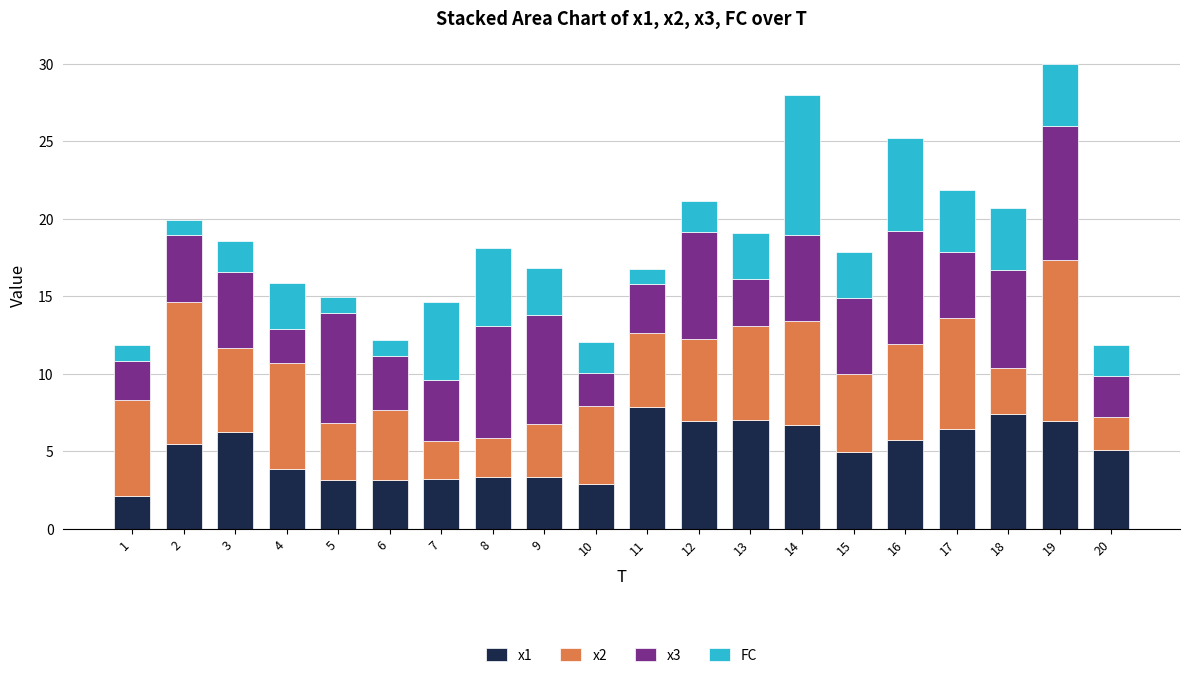

What is the minimum value for x1?

2.1